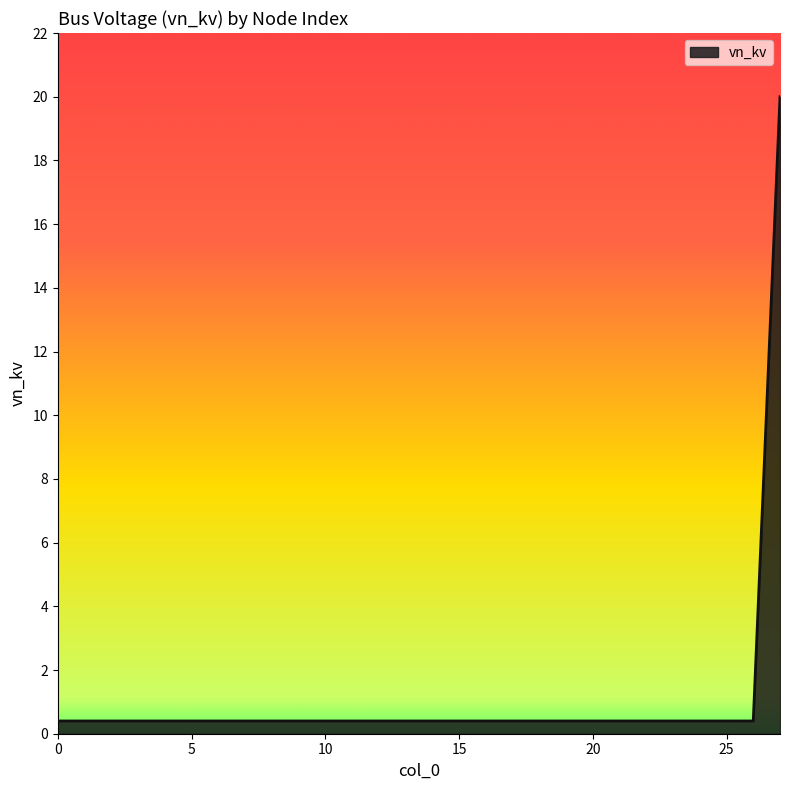

What is the greatest value displayed?

20.0